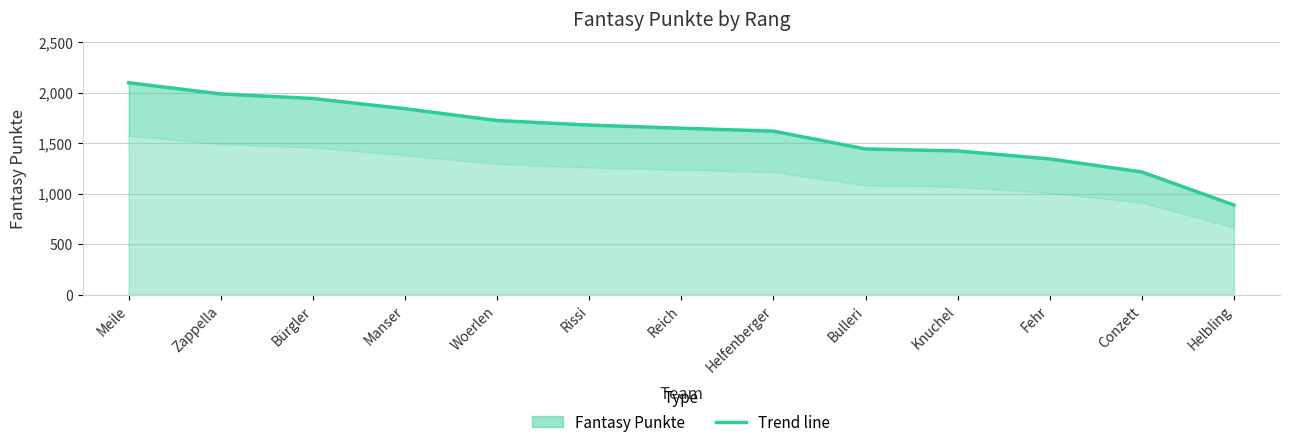

Does the chart display data point markers on the line(s)?

No